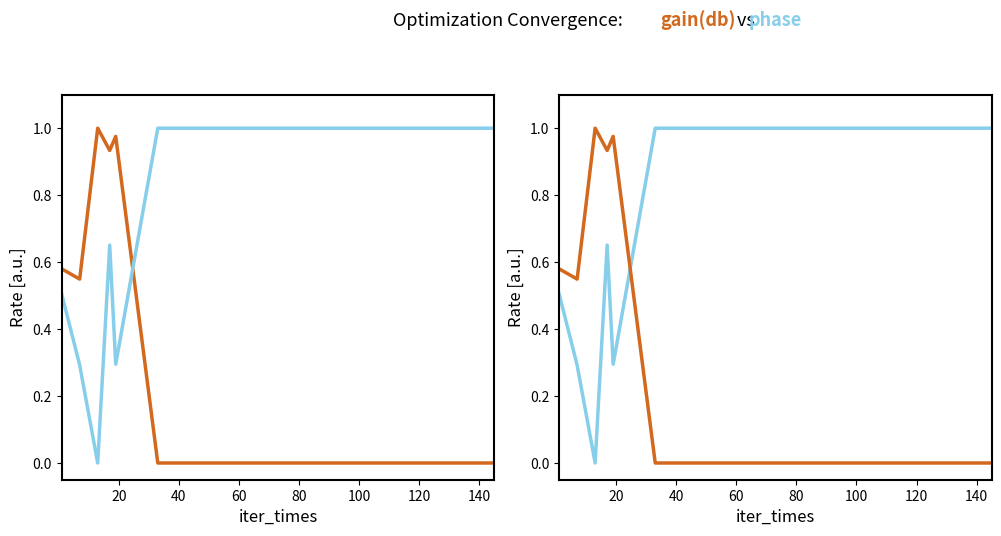

Reading left to right, transcribe all the data shown in this chart.

gain(db): 0.6	0.5	1.0	0.9	1.0	0.0	0.0	0.0	0.0	0.0	0.0	0.0	0.0	0.0	0.0	0.0	0.0	0.0	0.0	0.0
phase: 0.5	0.3	0.0	0.7	0.3	1.0	1.0	1.0	1.0	1.0	1.0	1.0	1.0	1.0	1.0	1.0	1.0	1.0	1.0	1.0